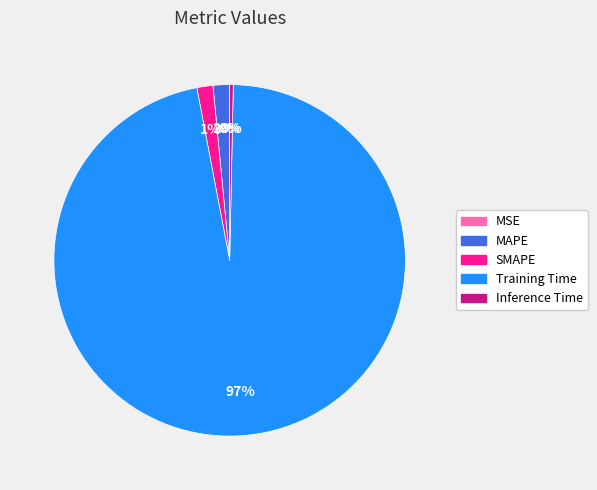

What is the largest slice in the pie chart?

Training Time